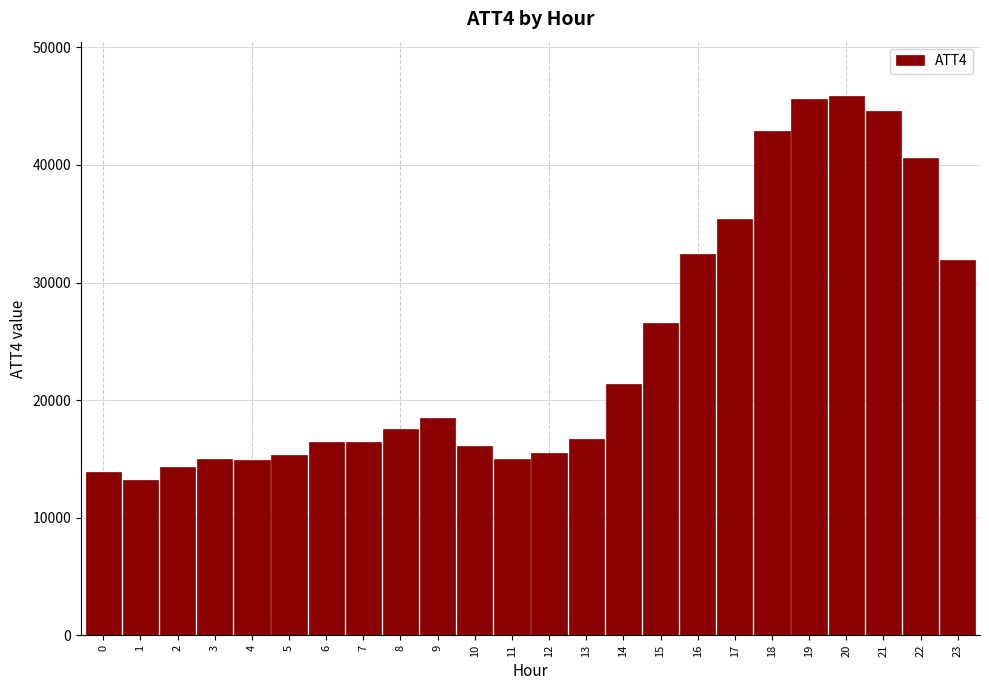

Is it true that the value at 21 is 44600?

True